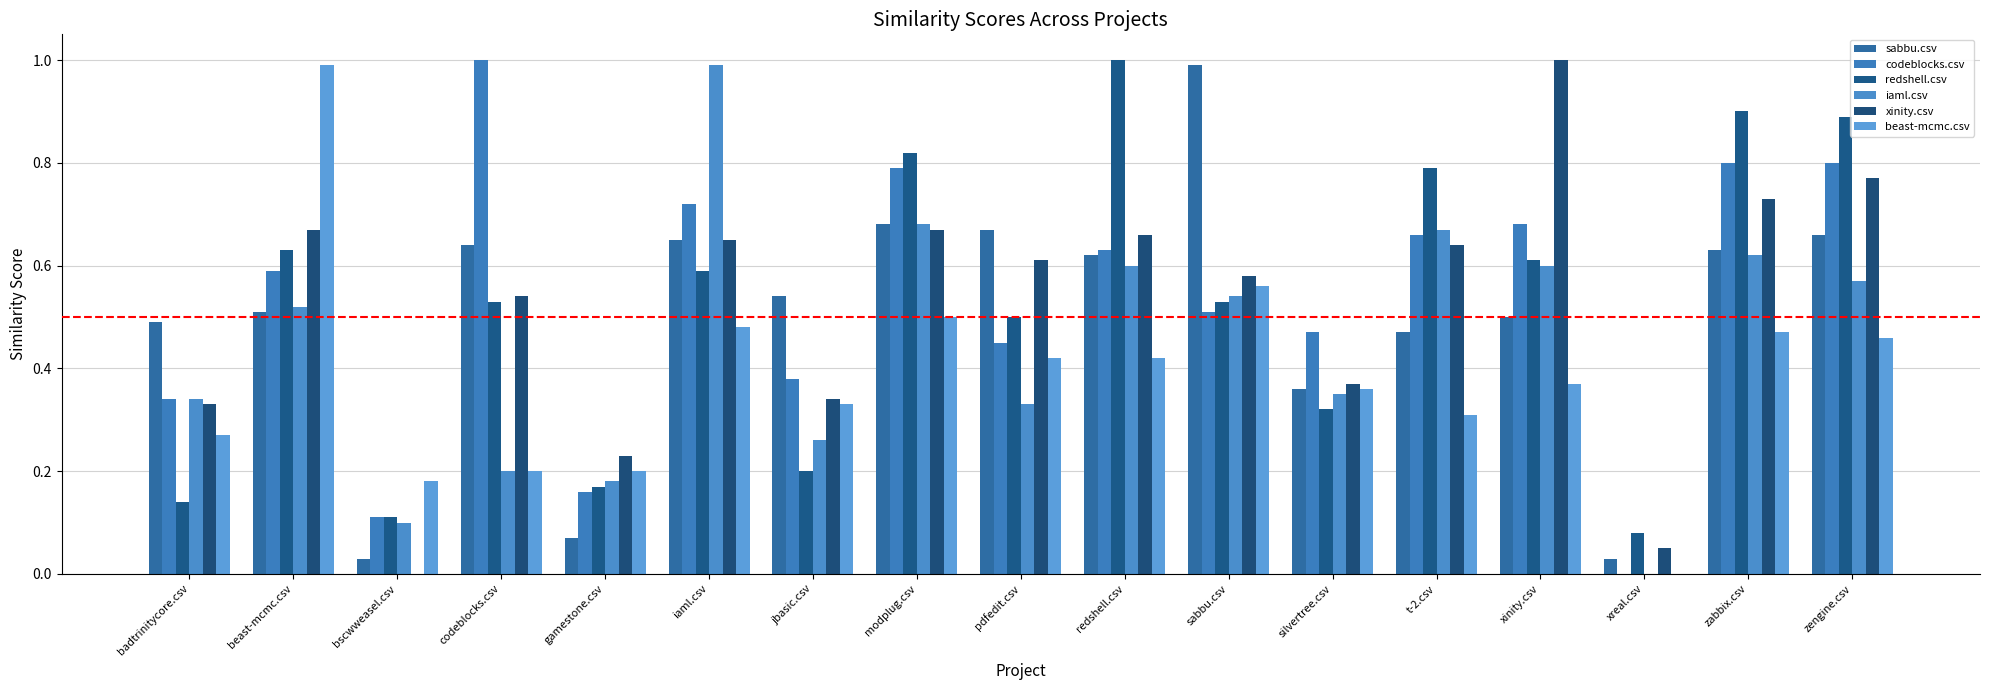

Count the number of data series in this chart.

6